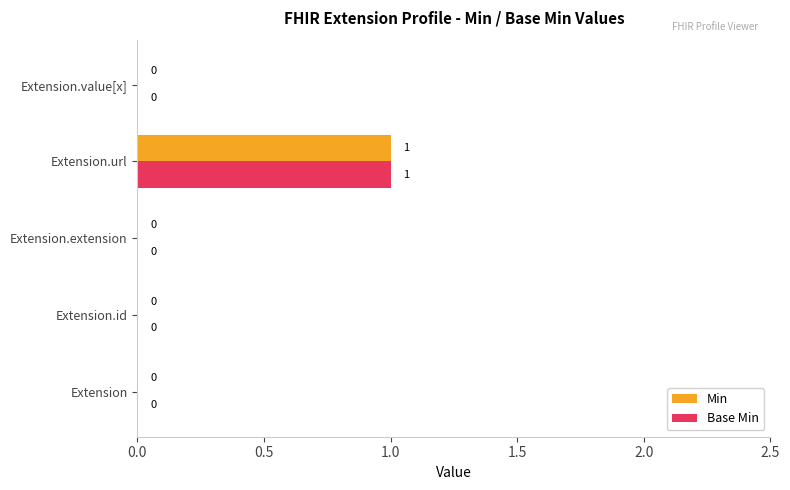

True or false: Base Min has a value of 0 at Extension.value[x].

True